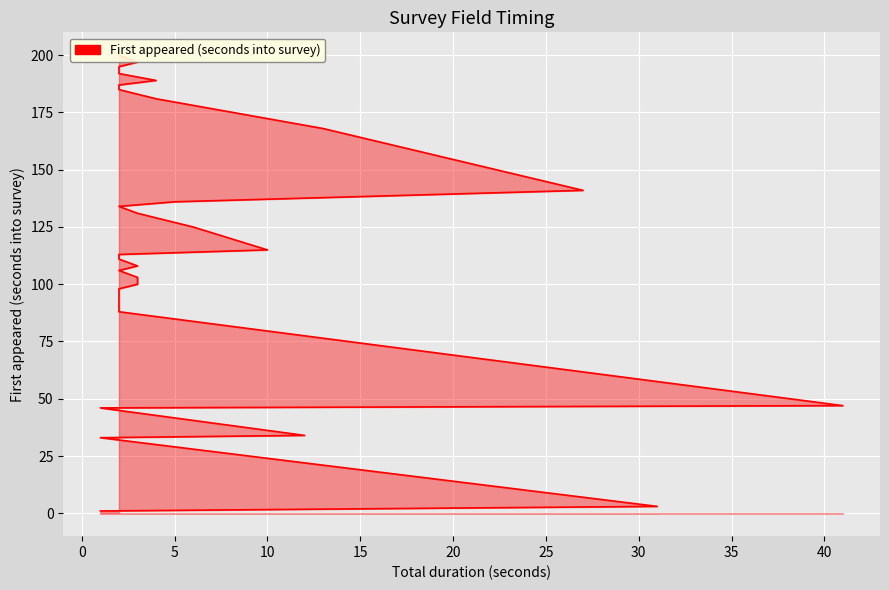

How many values exceed 108?

19